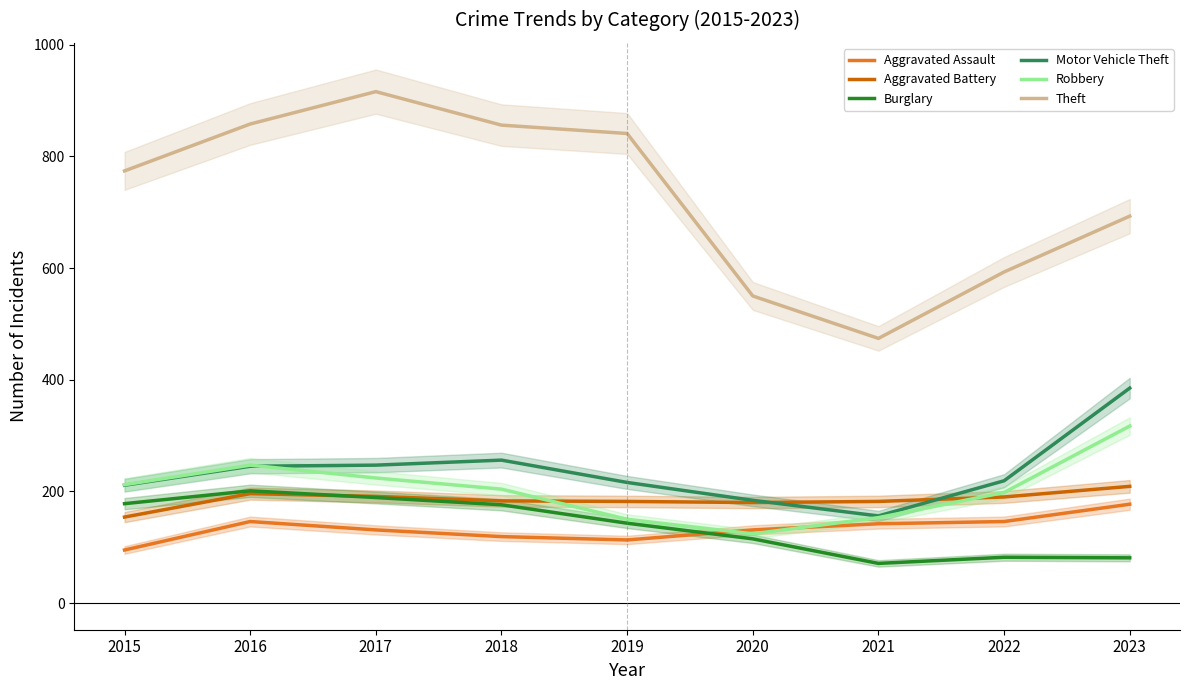

At 2022, list the series in order from smallest to largest.

Burglary, Aggravated Assault, Aggravated Battery, Robbery, Motor Vehicle Theft, Theft